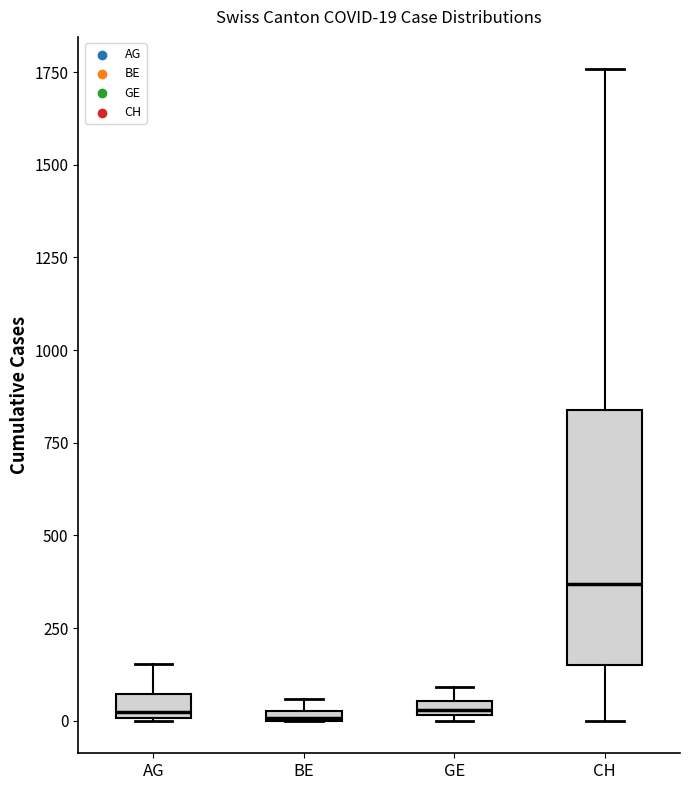

Which box's median line is the highest?

CH